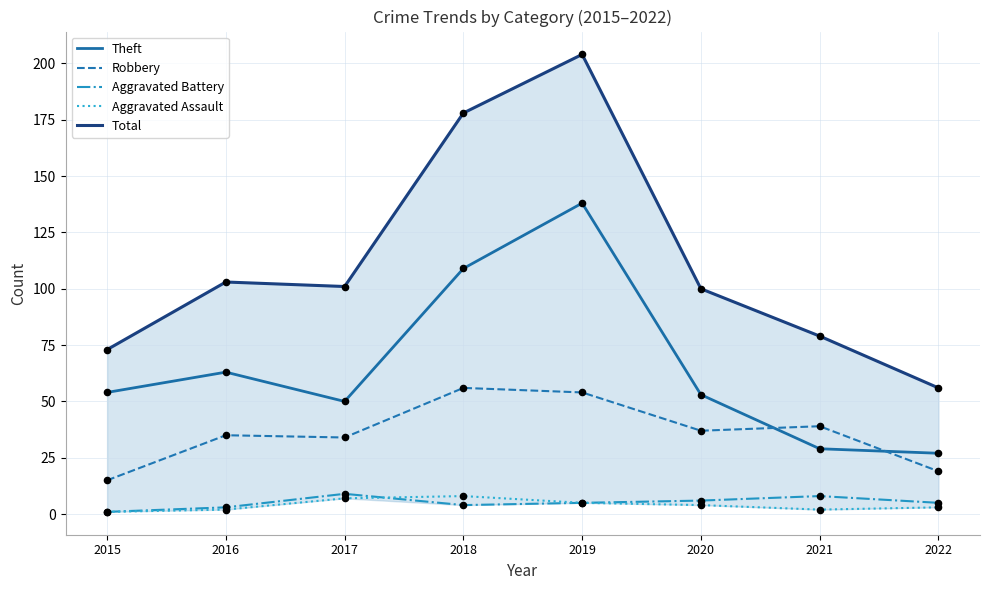

Which series contains the highest Y value?

Total